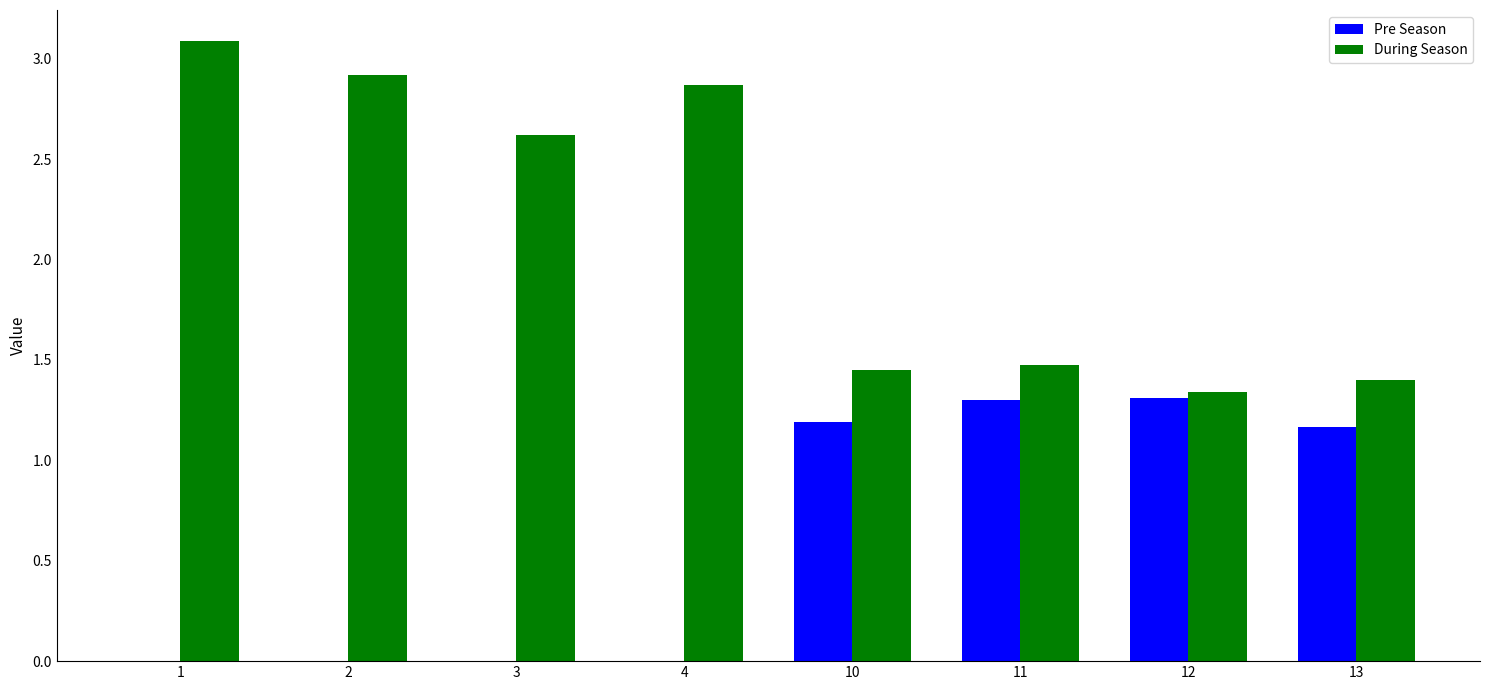

True or false: During Season has a value of 1.3 at 12.

True